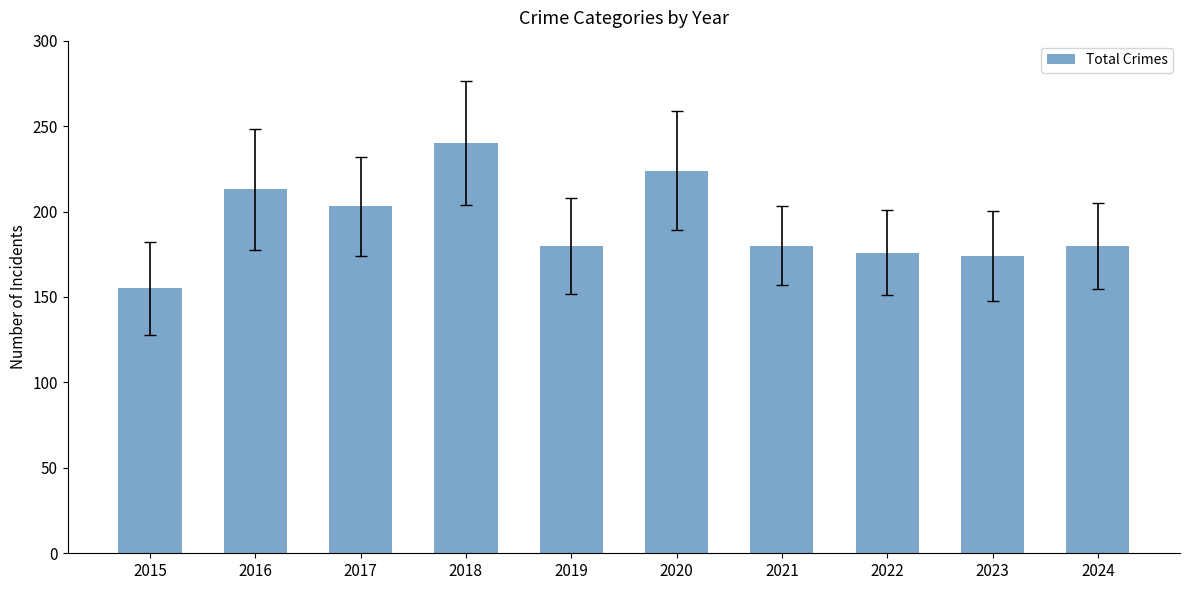

What is the maximum value shown in the chart?

240